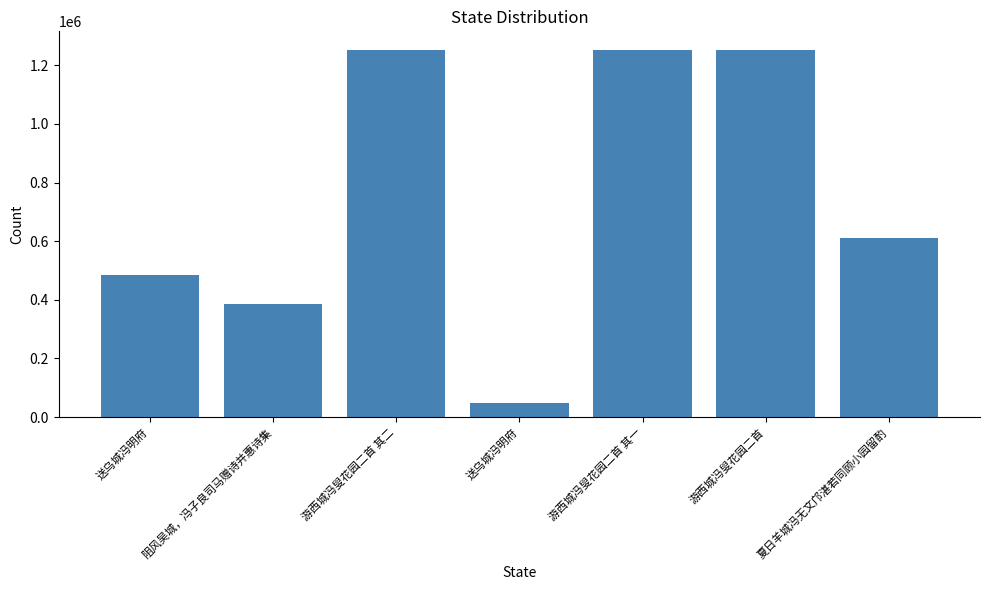

Reading right to left, what are all the values shown in this chart?

612261	1252903	1251657	47101	1251658	386565	485018